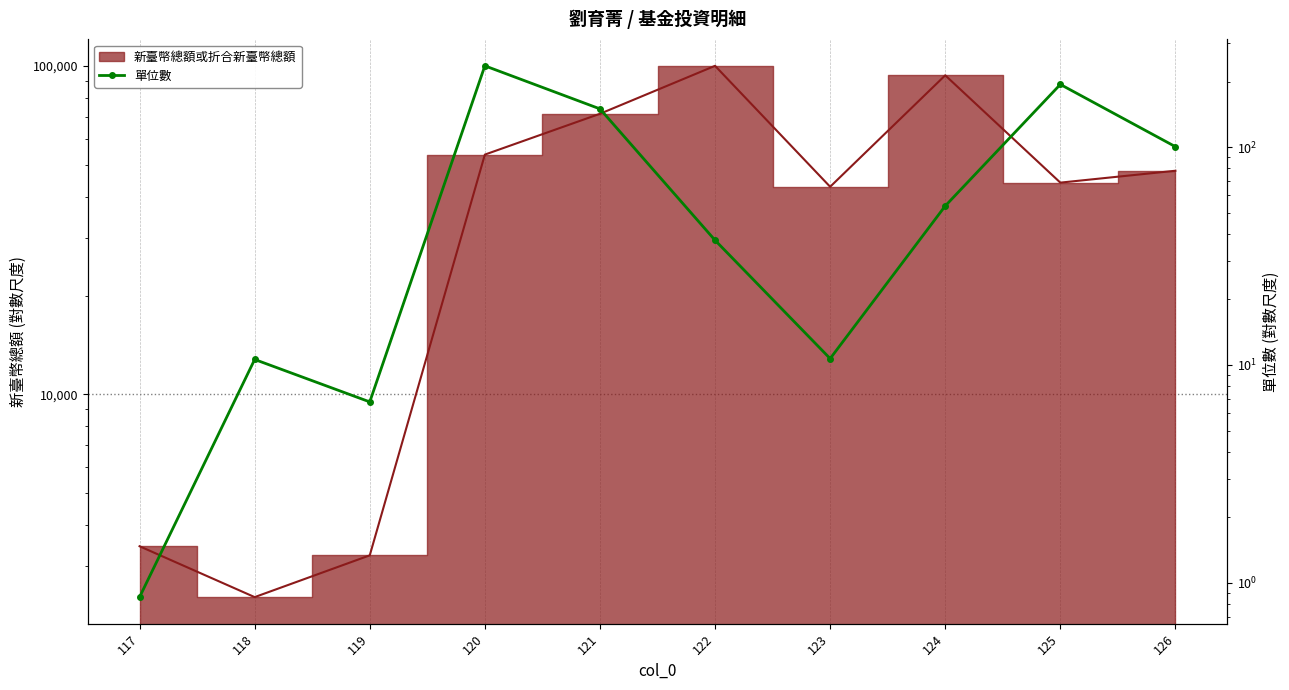

Where is the first local maximum?

118